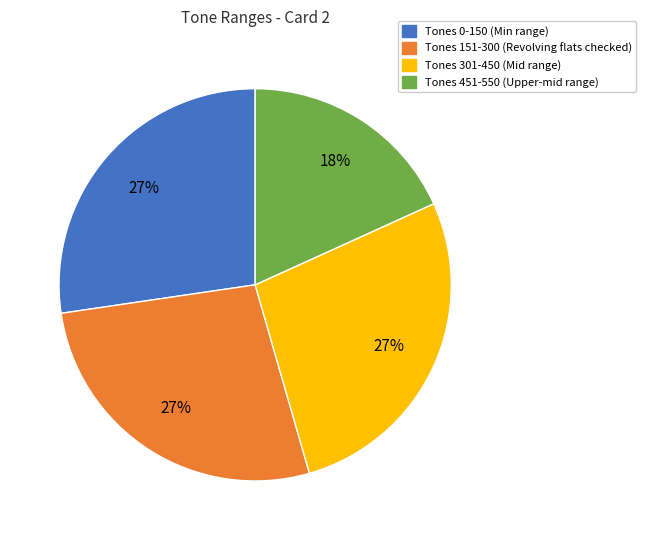

How many segments does this pie chart have?

4